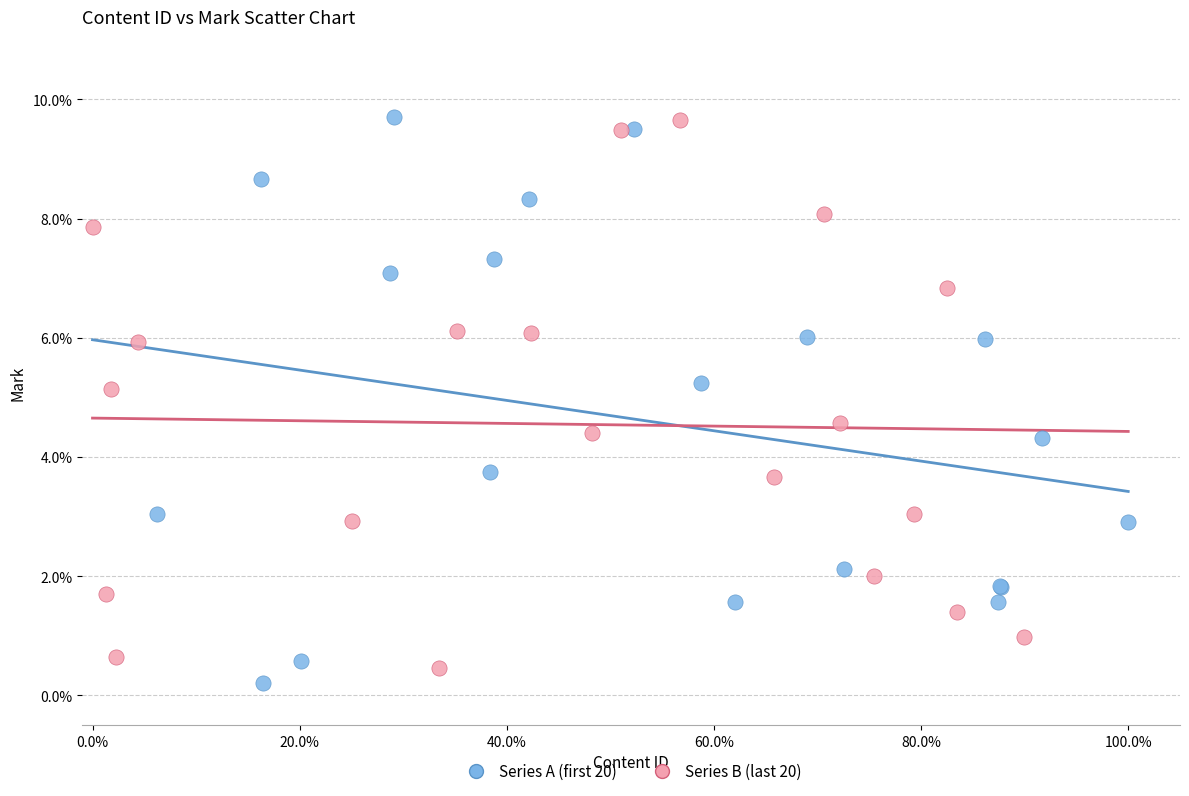

What are all the series names shown in the legend?

Series A (first 20), Series B (last 20)